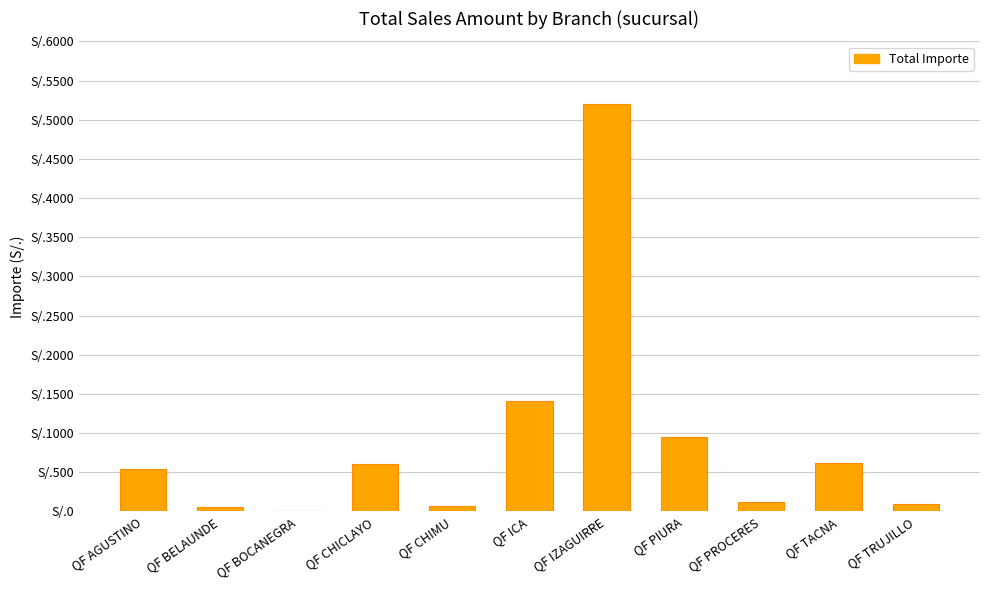

What is the value of the 11th bar from the left?

97.0